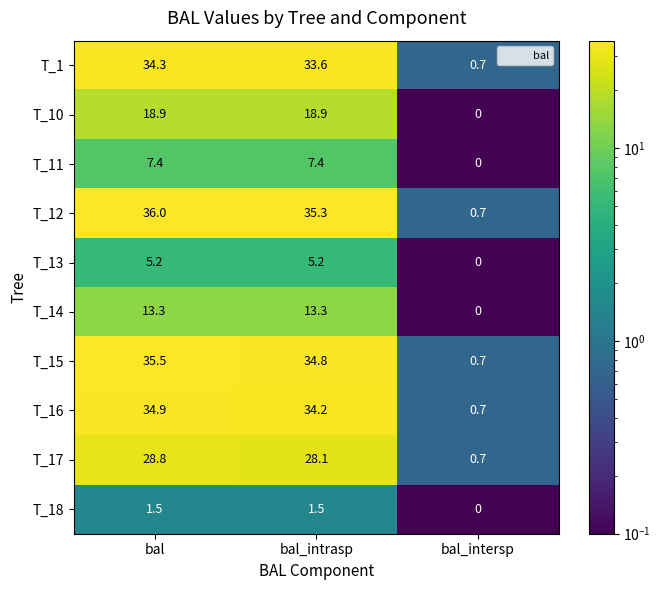

Is it true that T_16 equals 0.7 at bal_intersp?

True